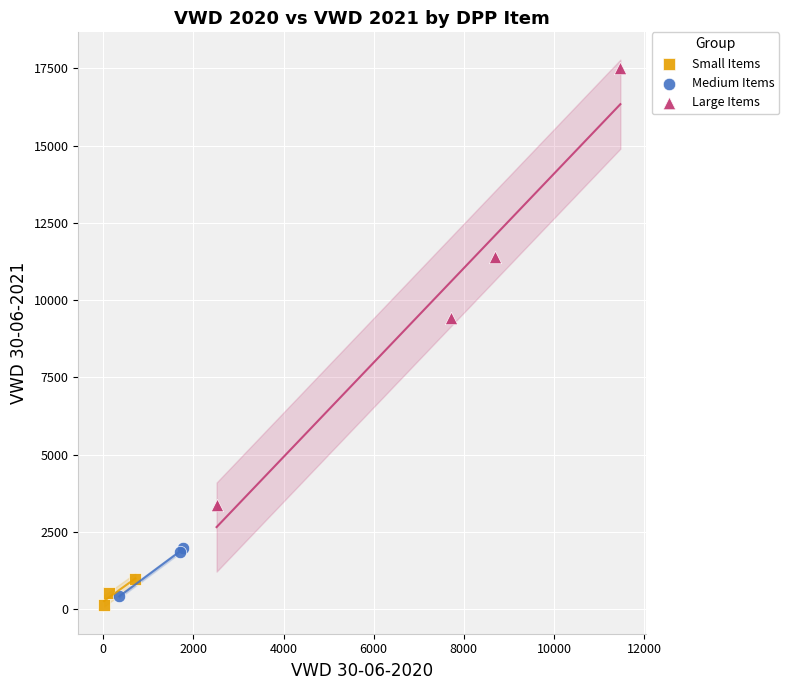

Which series contains the highest Y value?

Large Items